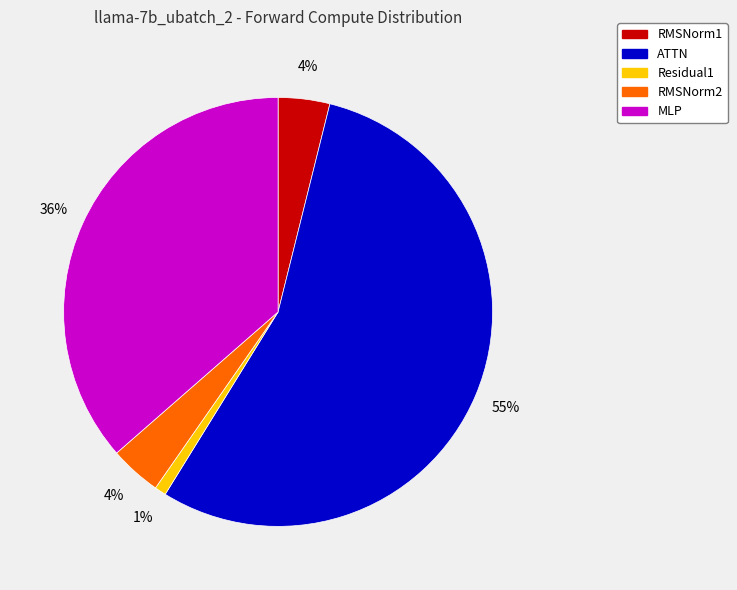

Which slice is the smallest?

Residual1